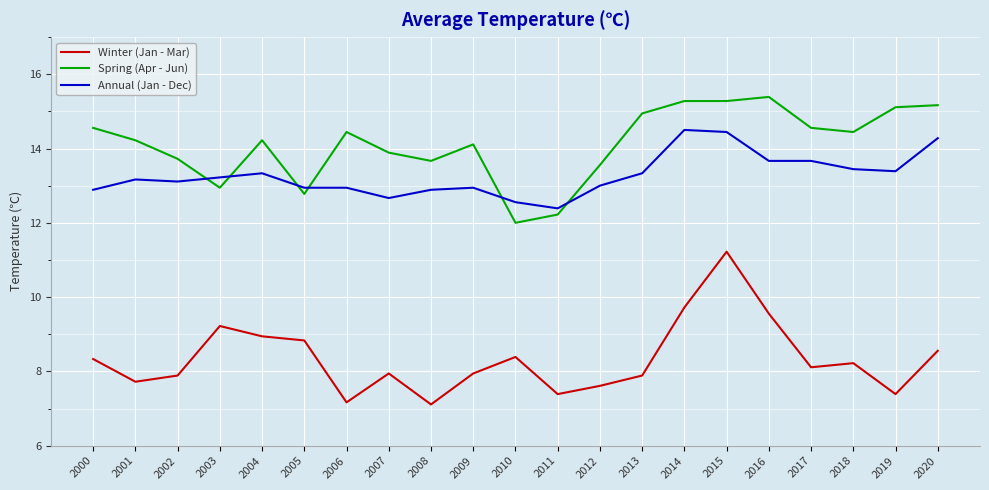

True or false: Annual (Jan - Dec) and Winter (Jan - Mar) intersect in this chart.

False